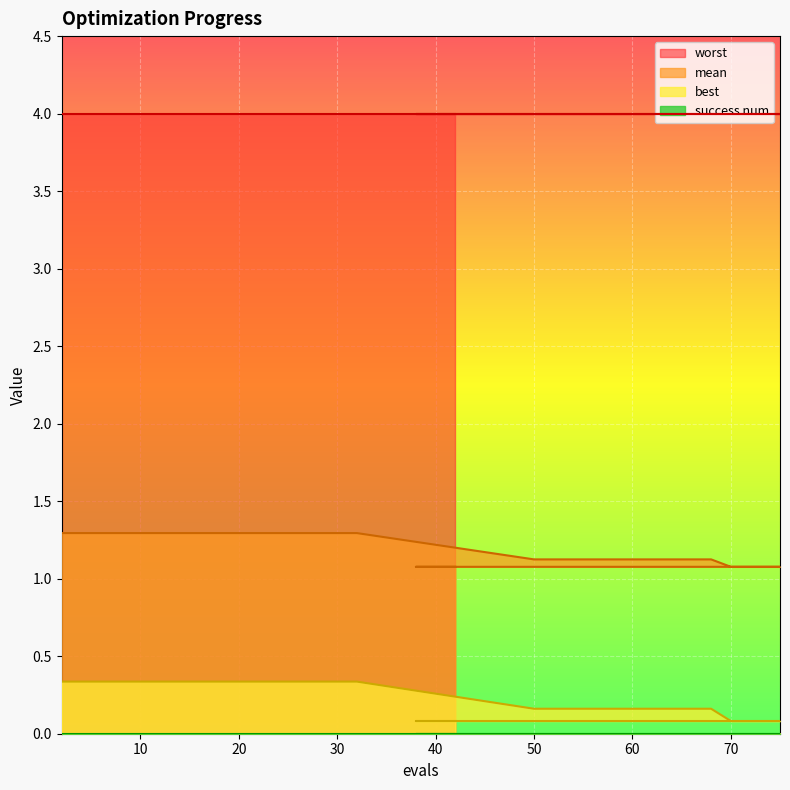

True or false: best and mean intersect in this chart.

False